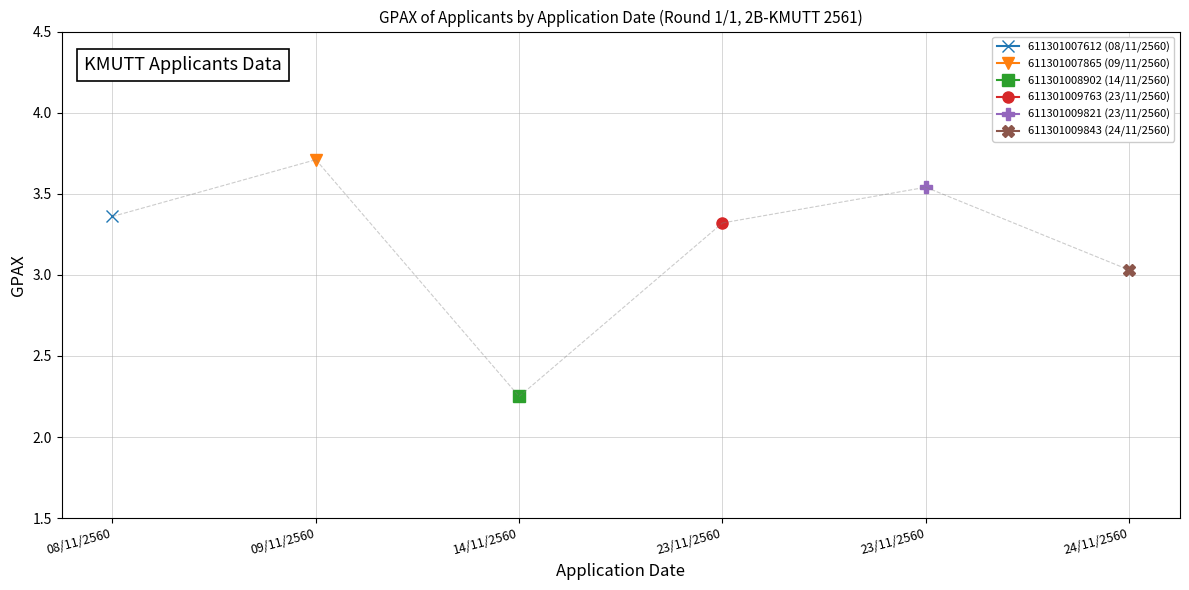

Is it true that 611301009821 equals 3.5 at 9?

True